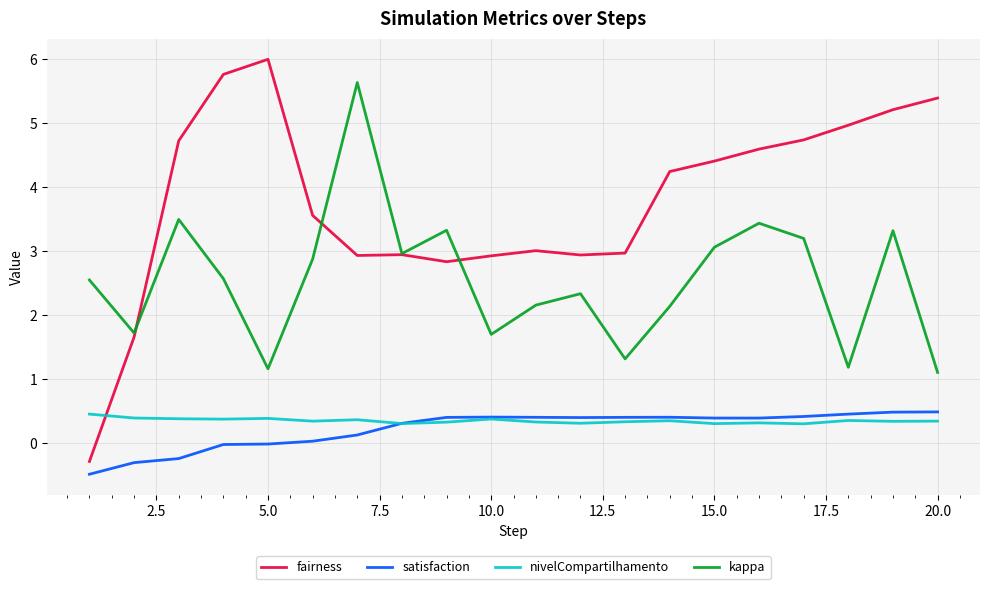

What is the greatest value displayed?

6.0